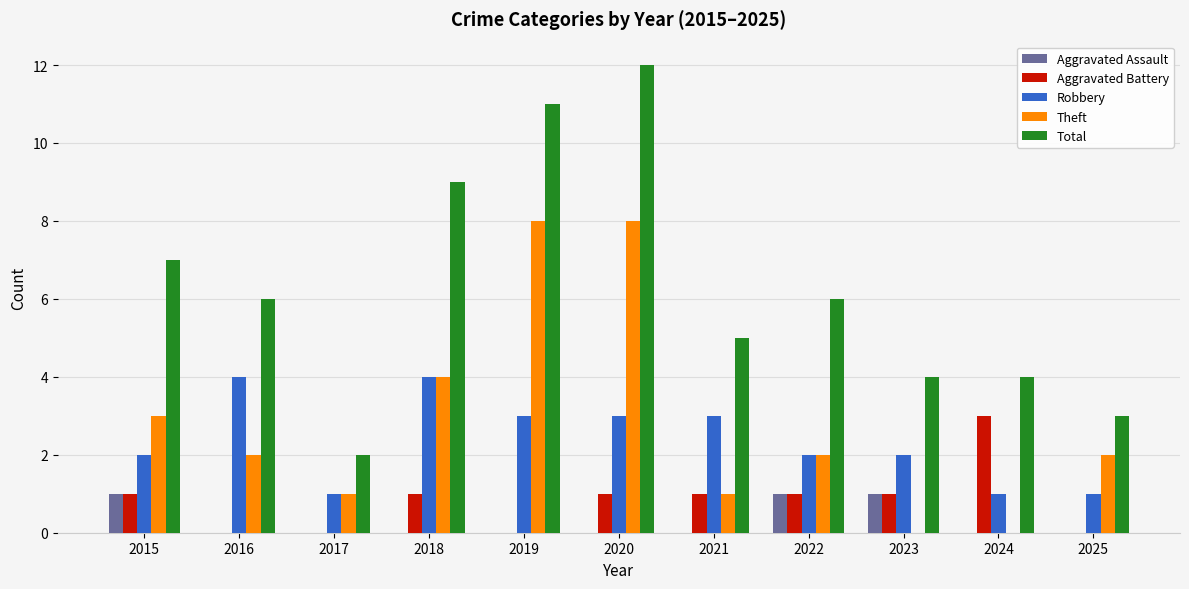

Is the value of Aggravated Battery at 2018 greater than the value of Total at 2021?

No